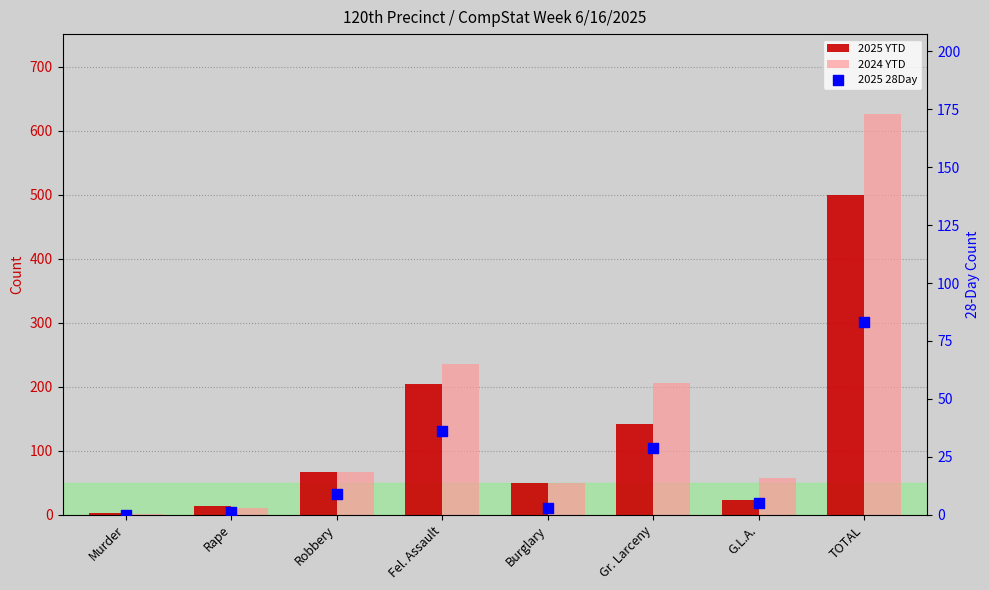

At how many categories does at least one series exceed 444?

1